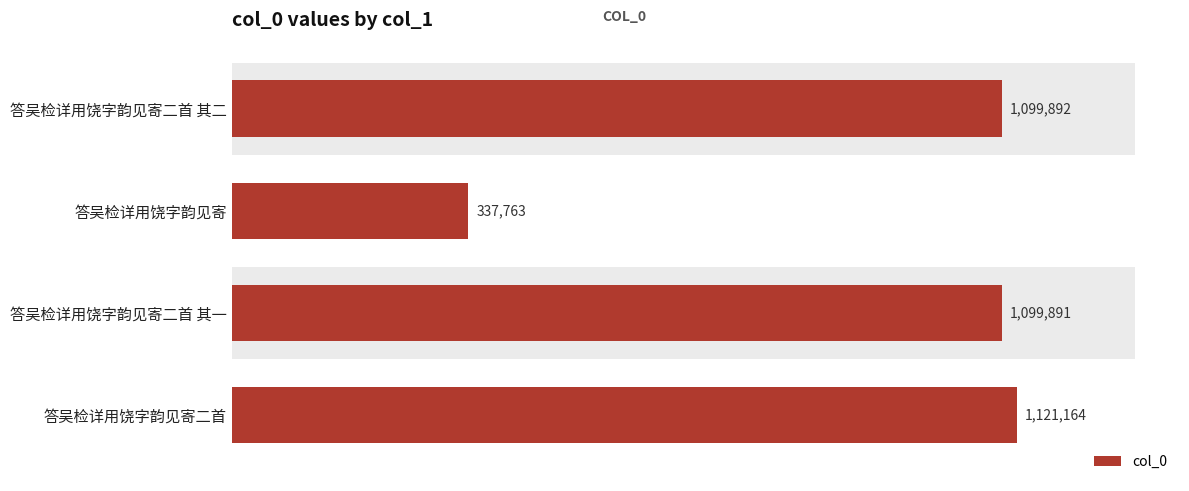

Is it true that the value at 答吴检详用饶字韵见寄二首 is 313723?

False